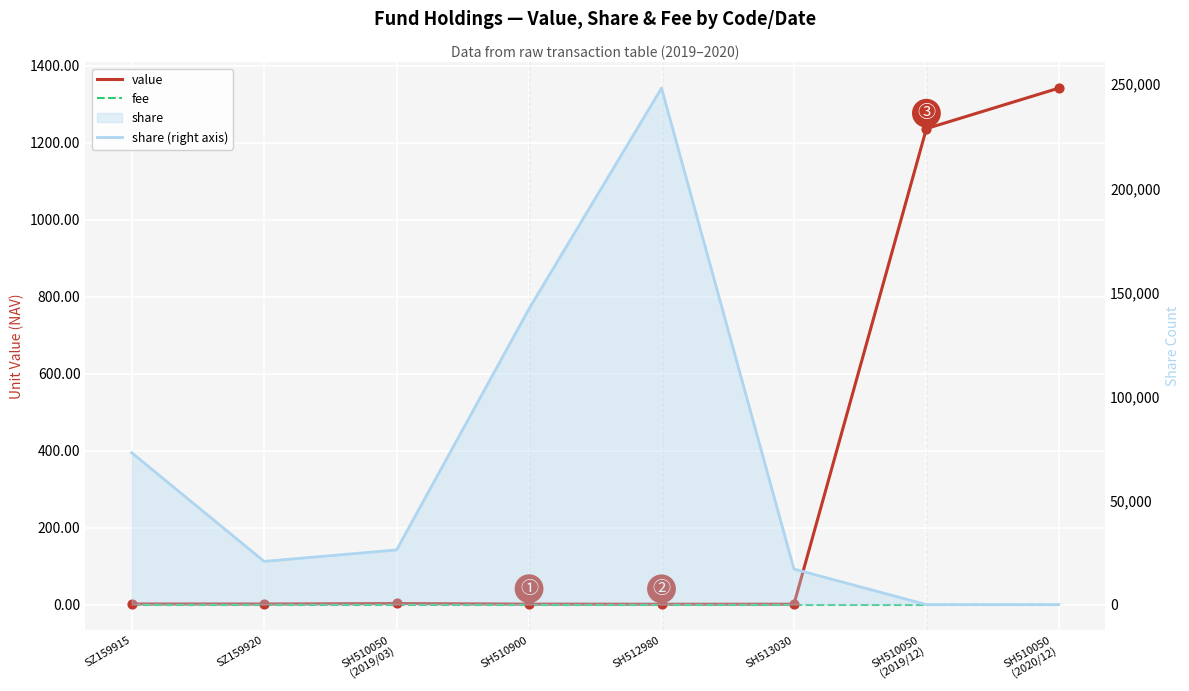

Is the value of value at SH510900 greater than the value of share (right axis) at SH510050
(2020/12)?

Yes